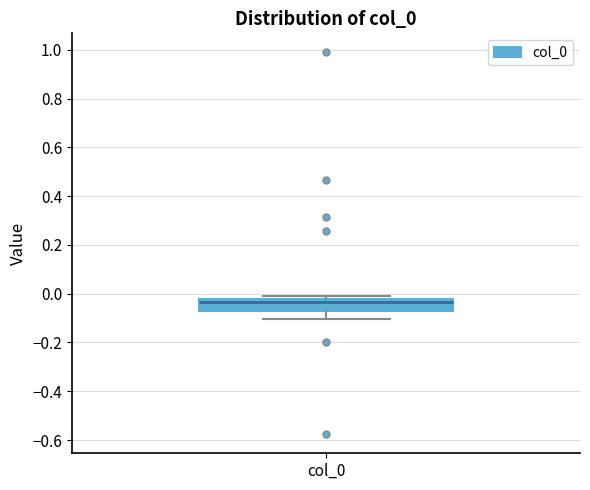

Read this box plot against the y-axis: the position of the median line, the range covered by the box, and the ends of both whiskers. The values are not printed on the chart, so give them approximately, as read against the axis.

median -0.04, box -0.08 to -0.02, whiskers -0.10 to -0.02 (just above the box's upper edge)